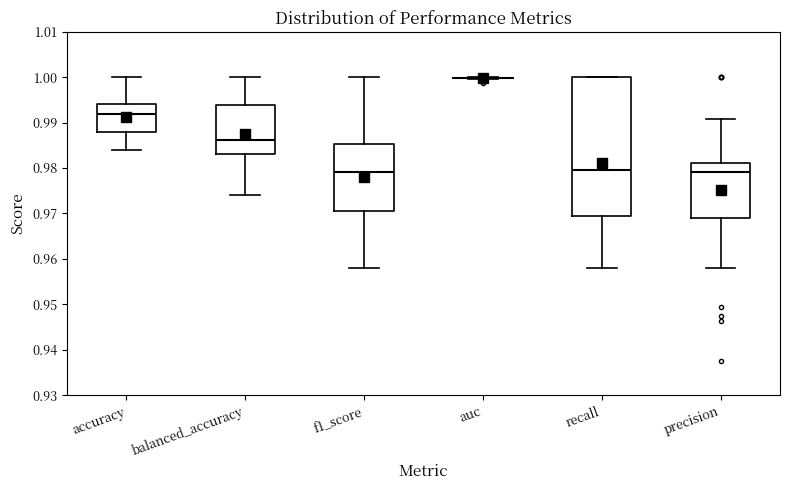

Reading left to right, read every box against the y-axis: the position of its median line, the range the box covers, and the ends of its whiskers. The values are not printed on the chart, so give them approximately, as read against the axis.

accuracy: median 0.992, box 0.988 to 0.994, whiskers 0.984 to 1.000
balanced_accuracy: median 0.986, box 0.983 to 0.994, whiskers 0.974 to 1.000
f1_score: median 0.979, box 0.971 to 0.985, whiskers 0.958 to 1.000
auc: box collapsed to a line at 1.000, whiskers 1.000 to 1.000
recall: median 0.980, box 0.969 to 1.000, whiskers 0.958 to 1.000
precision: median 0.979, box 0.969 to 0.981, whiskers 0.958 to 0.991